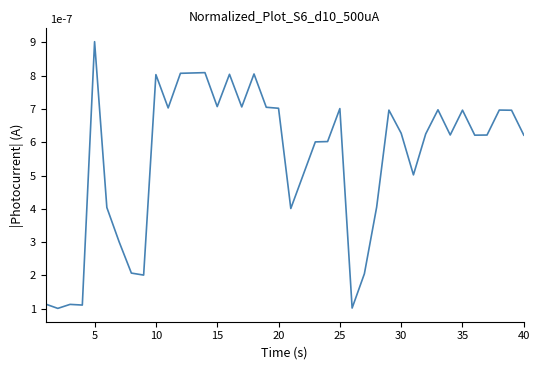

What is the greatest value displayed?

9.0